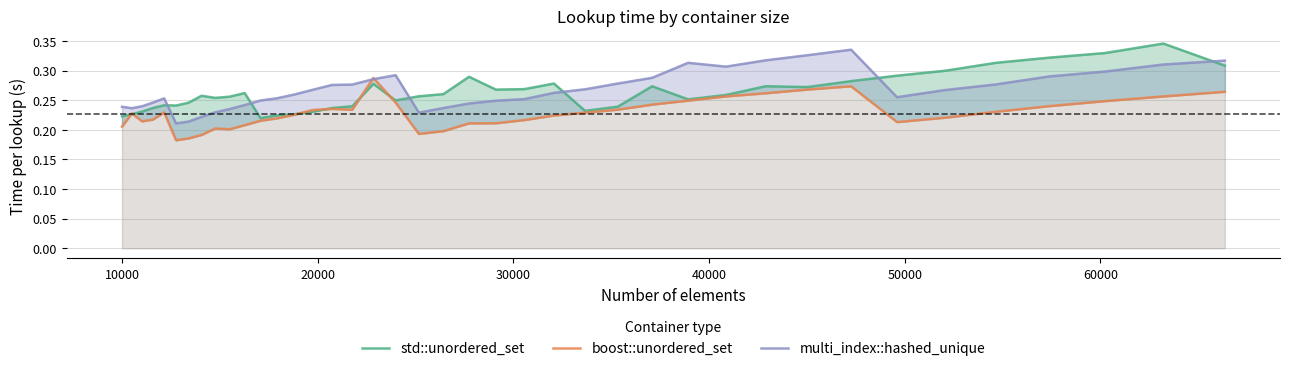

Does the chart display data point markers on the line(s)?

No